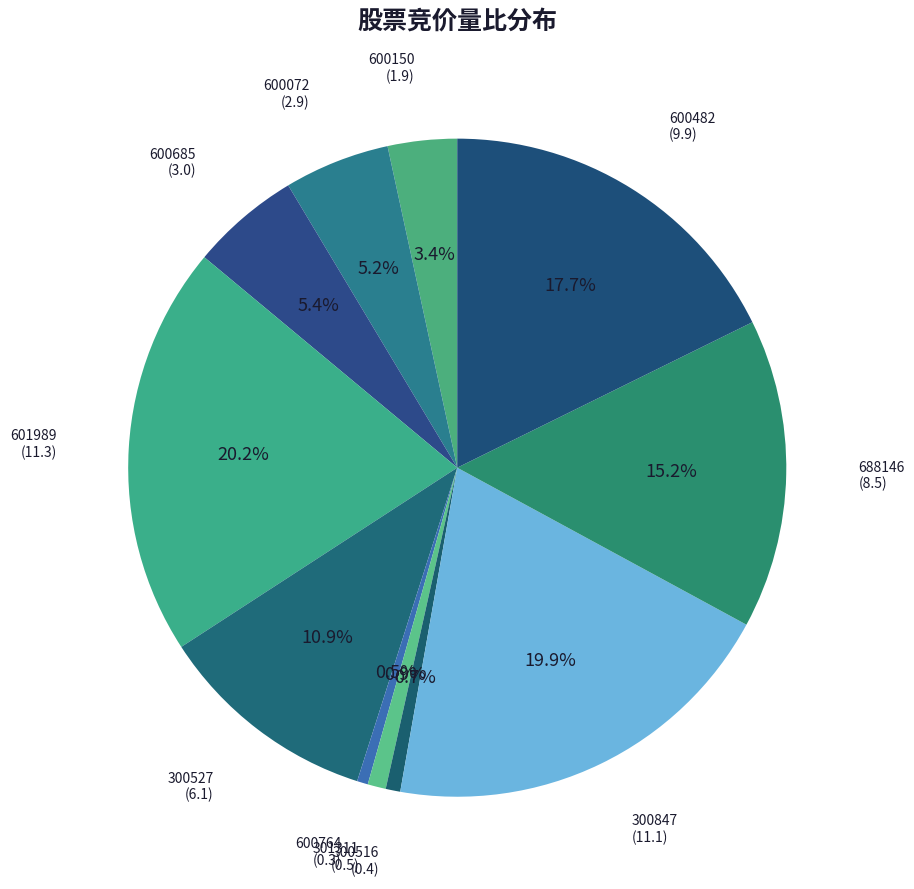

Rank the categories by value from highest to lowest.

601989, 300847, 600482, 688146, 300527, 600685, 600072, 600150, 301311, 300516, 600764